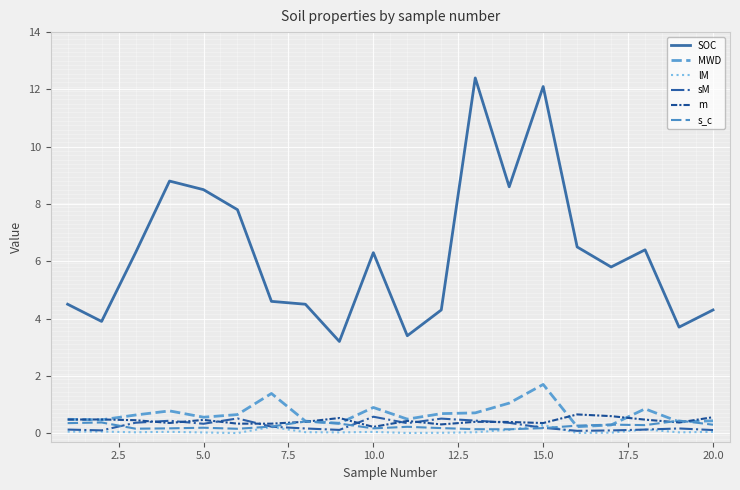

How many lines are shown in the chart?

6